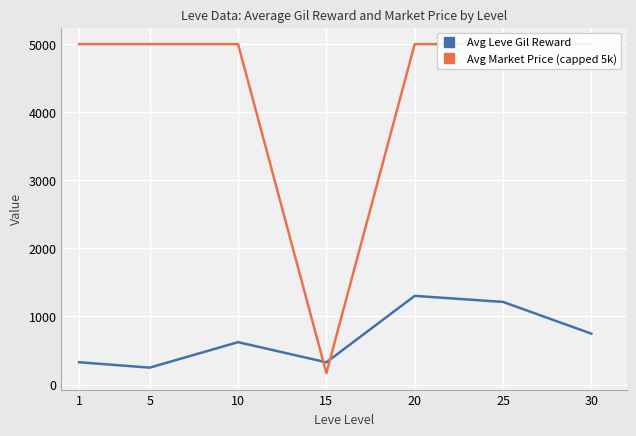

Where is the first local minimum for Avg Leve Gil Reward?

5